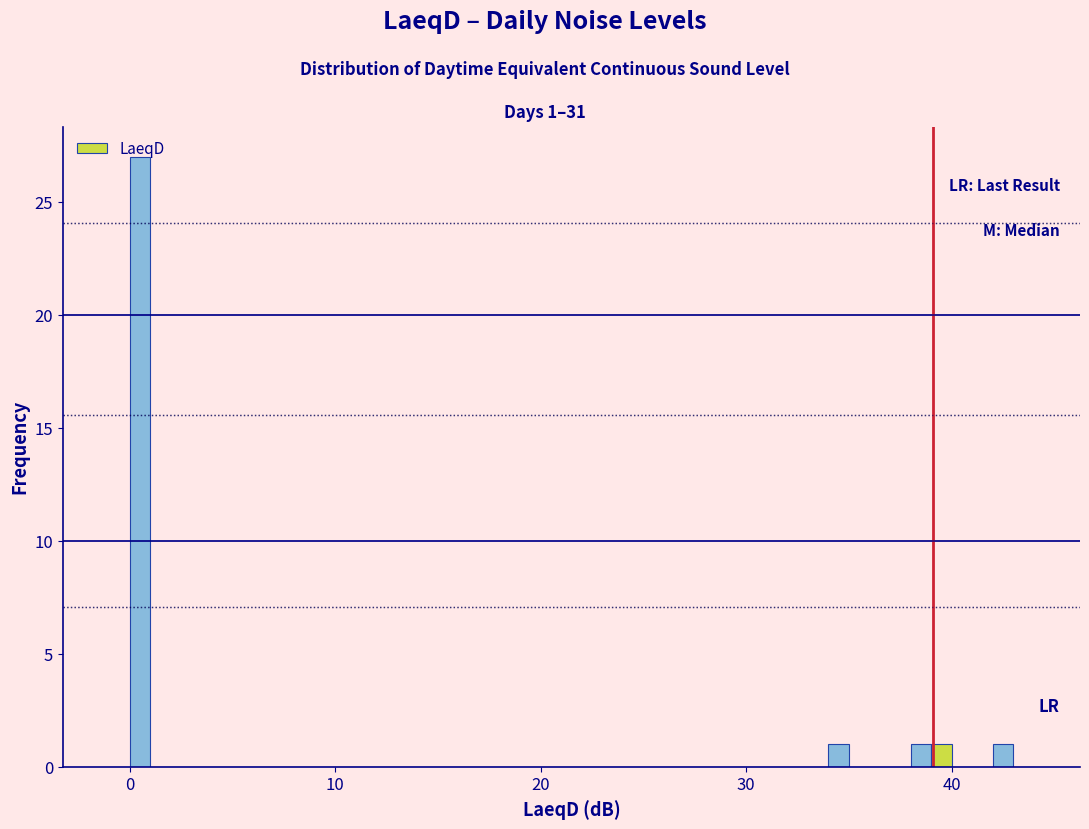

Read against the x-axis, roughly where is the centre of the tallest bar?

1